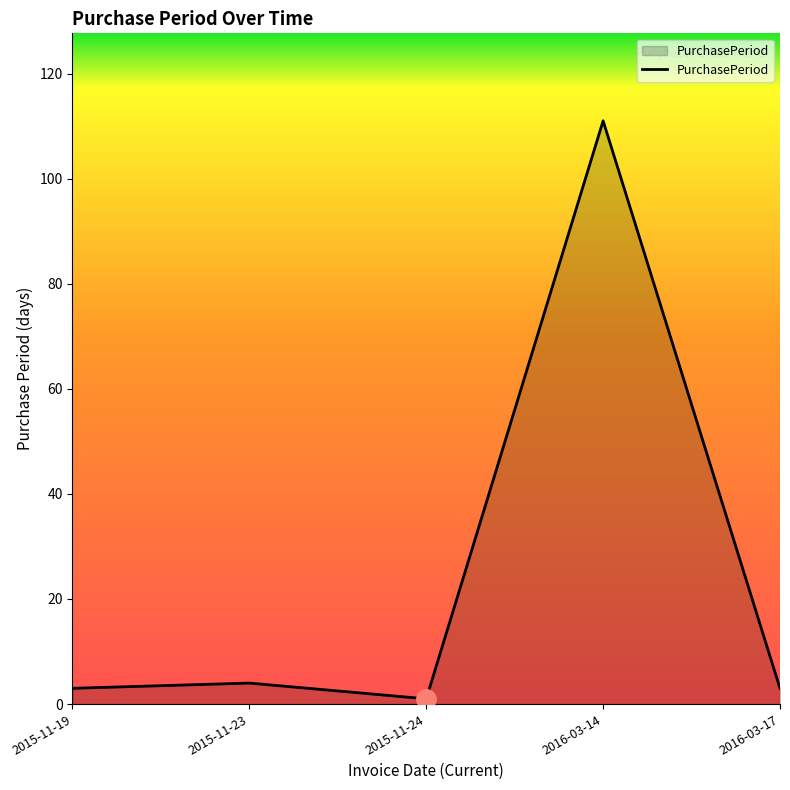

What position from the left is 2016-03-17?

5